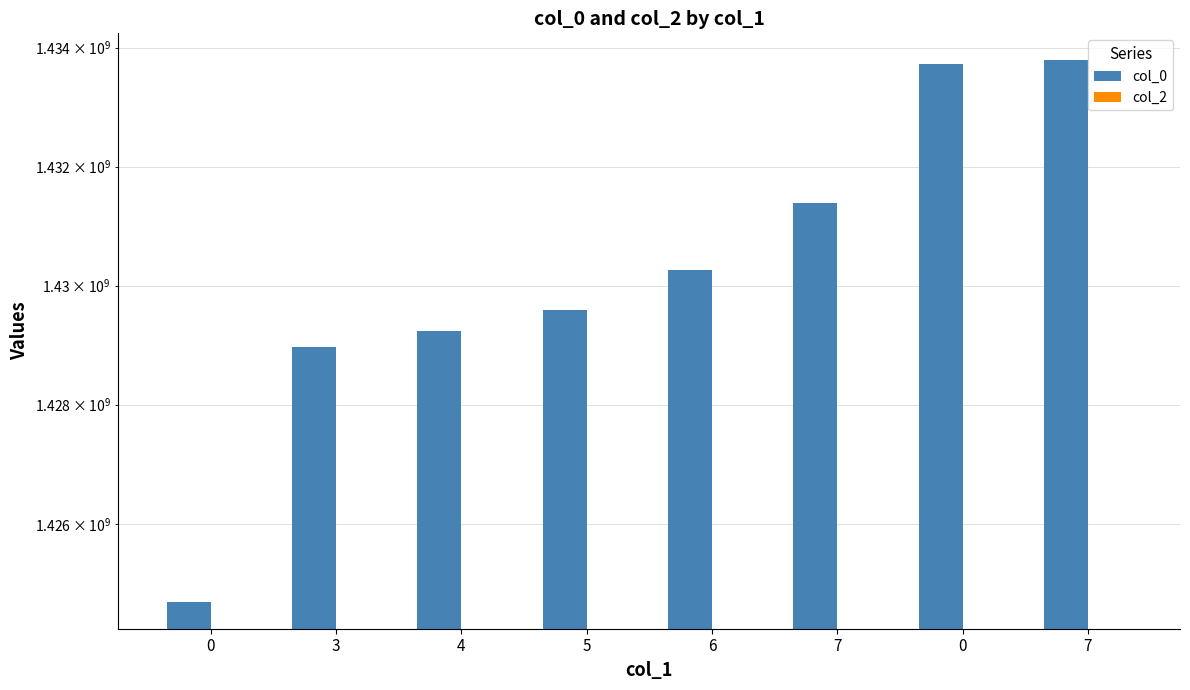

Which series has the widest spread of values?

col_0